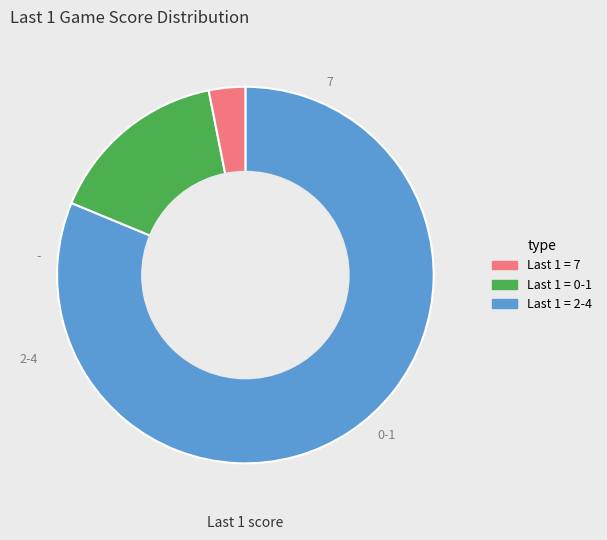

How many segments does this pie chart have?

3